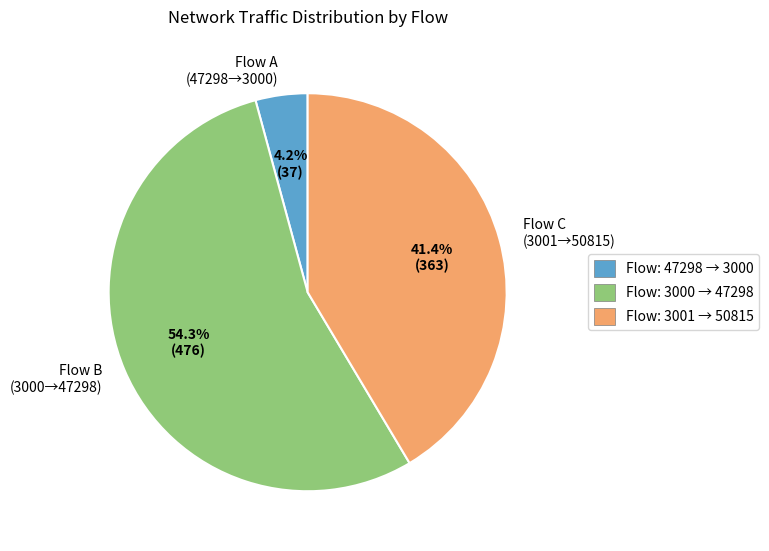

Rank the categories by value from lowest to highest.

Flow A (47298→3000), Flow C (3001→50815), Flow B (3000→47298)